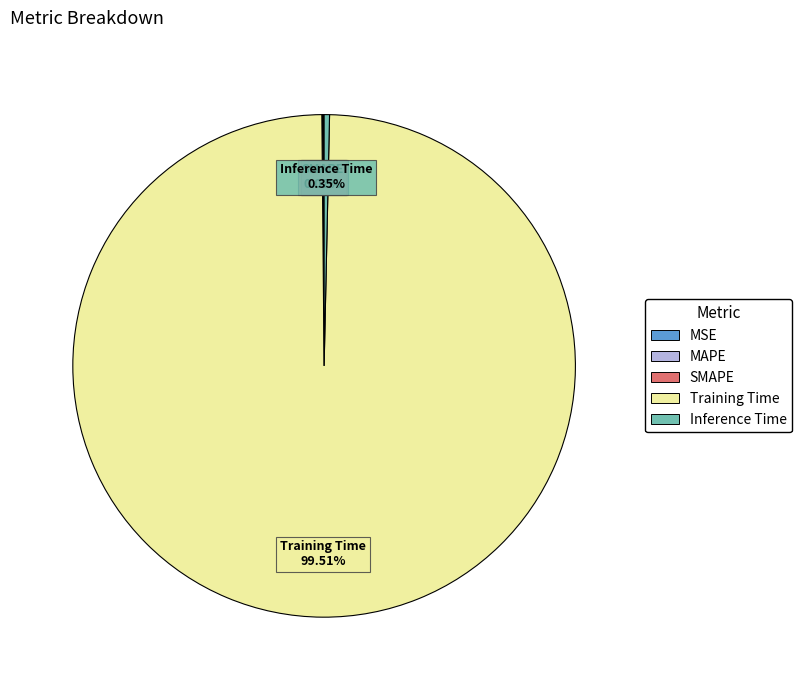

What is the largest slice in the pie chart?

Training Time